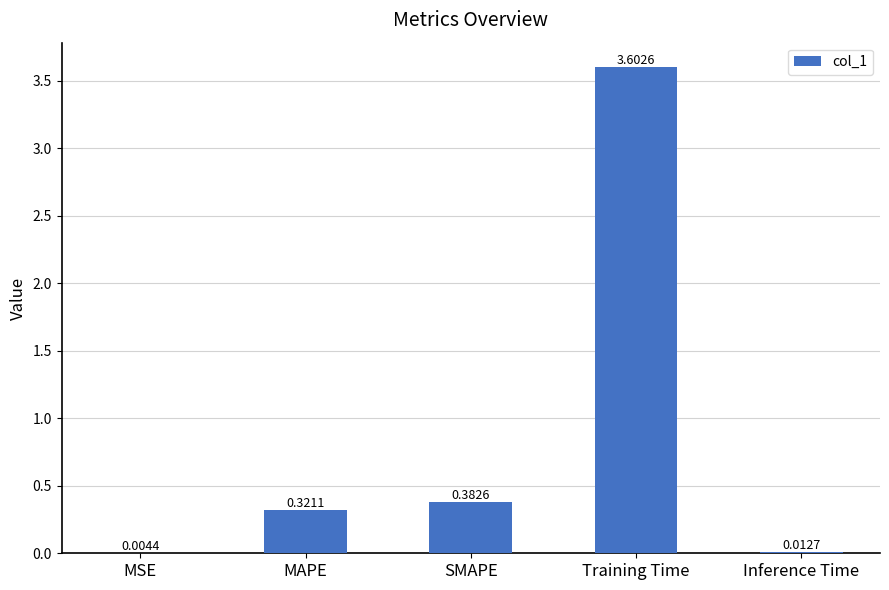

At which label is the value closest to 1?

SMAPE